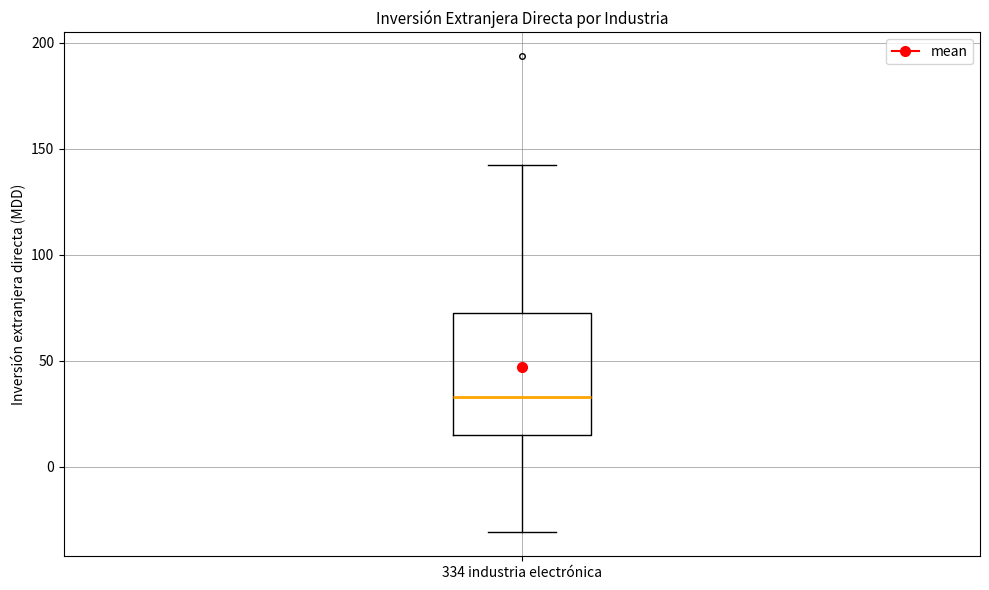

Transcribe this box plot: give where the median line is, the range the box spans, and where the two whiskers end, as read against the y-axis. The values are not printed on the chart, so give them approximately, as read against the axis.

median 35, box 15 to 70, whiskers -30 to 140